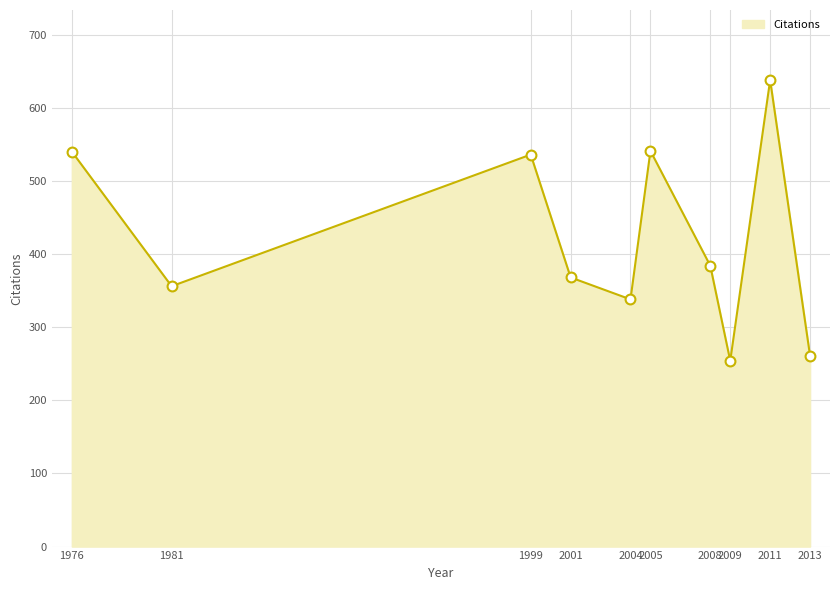

Approximately how many times larger is the value at 2009 compared to 2011?

0.4